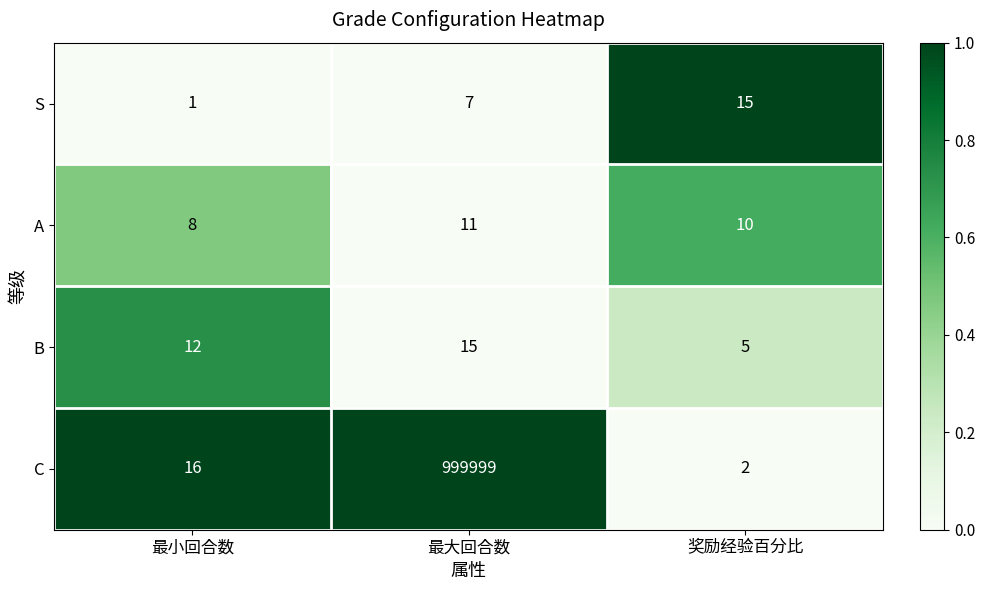

The S series shows 12 at 最大回合数. True or false?

False